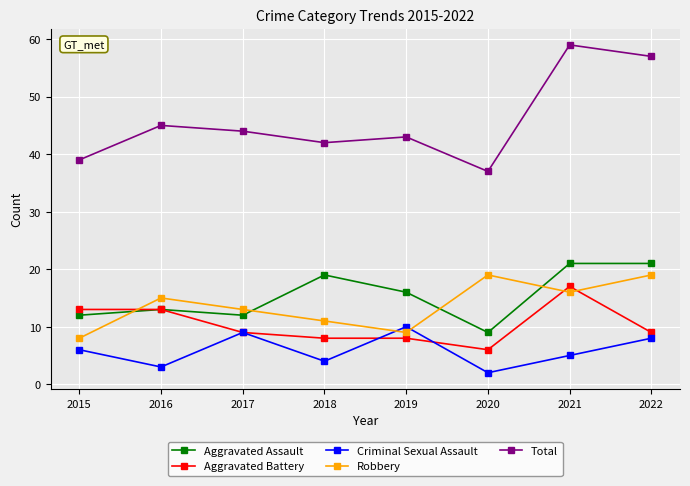

Which series has the largest range (max minus min)?

Total